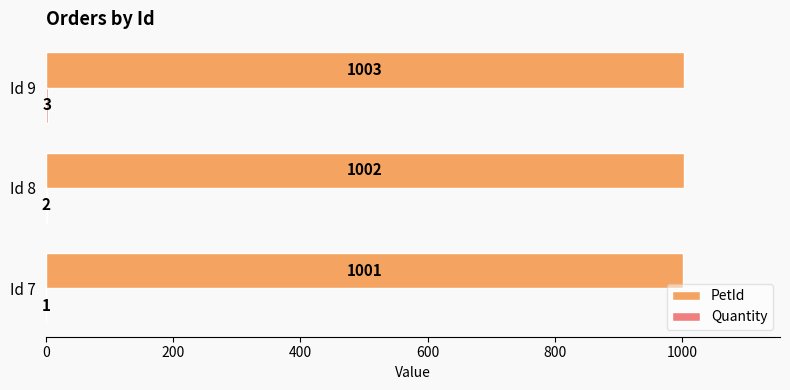

What is the sum of all PetId values?

3006